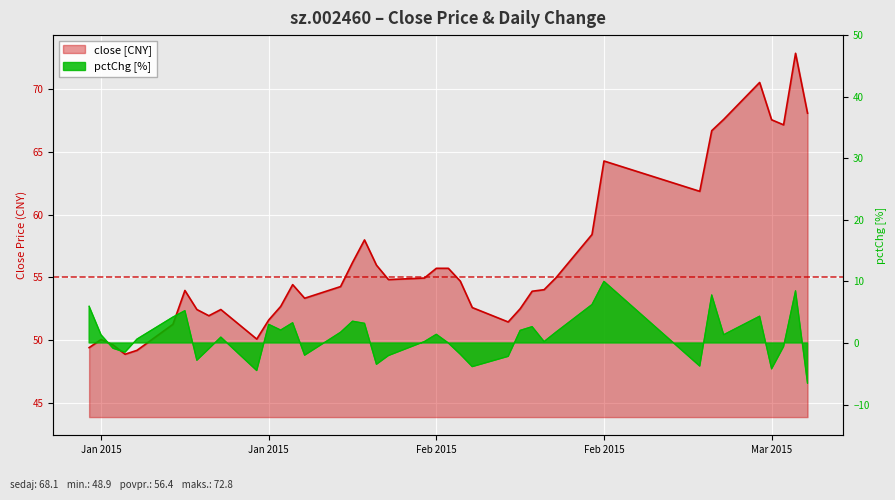

Where is the first local minimum for close?

2015-01-08